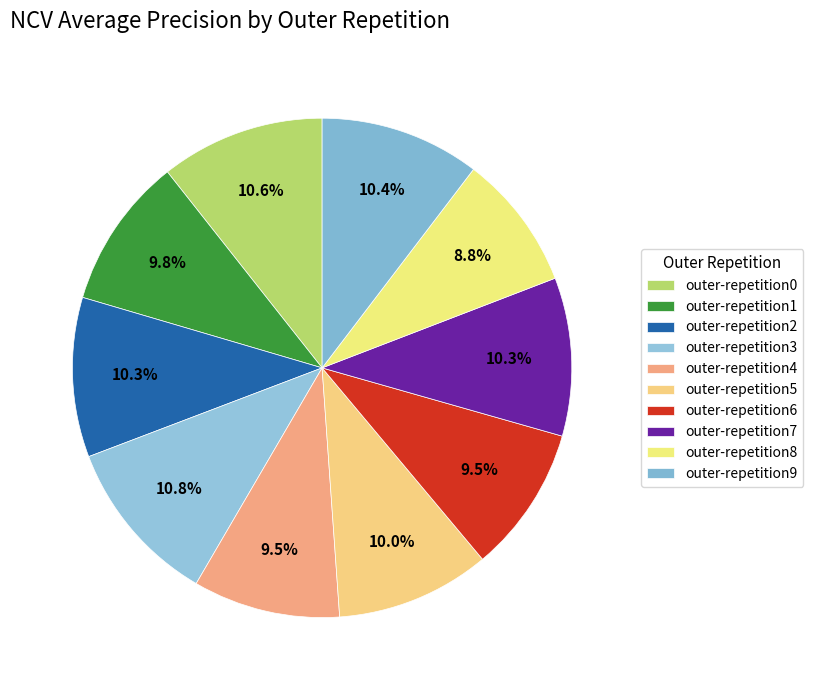

To the nearest percent, what portion does outer-repetition6 represent?

9%